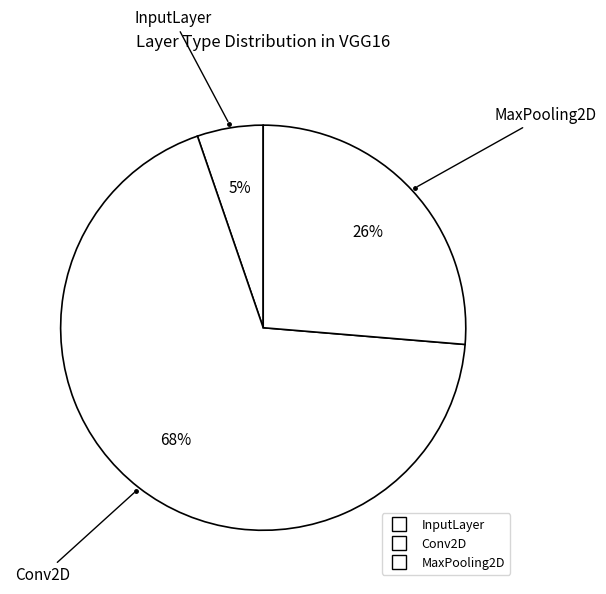

Is it true that Conv2D is 68% of the pie?

True